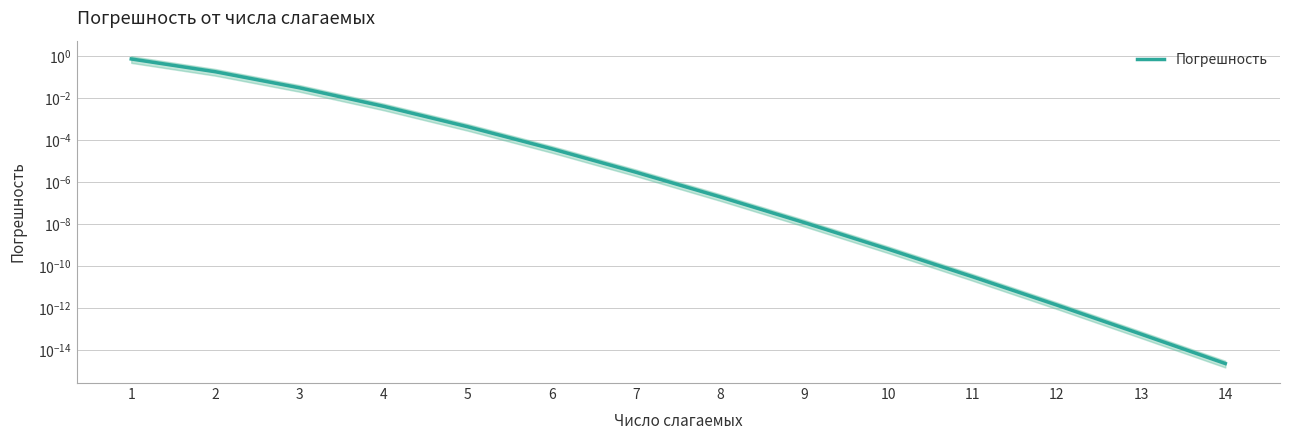

Does the chart have visible grid lines?

Yes